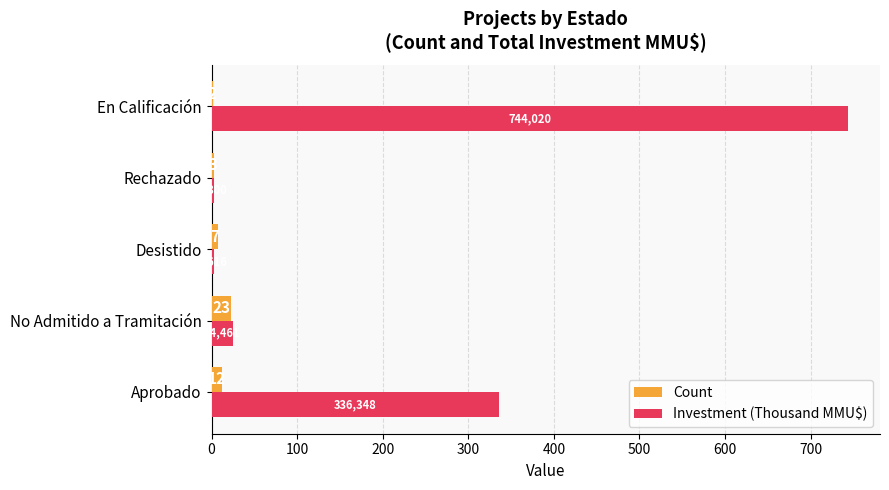

At which category is the sum across all series the highest?

En Calificación